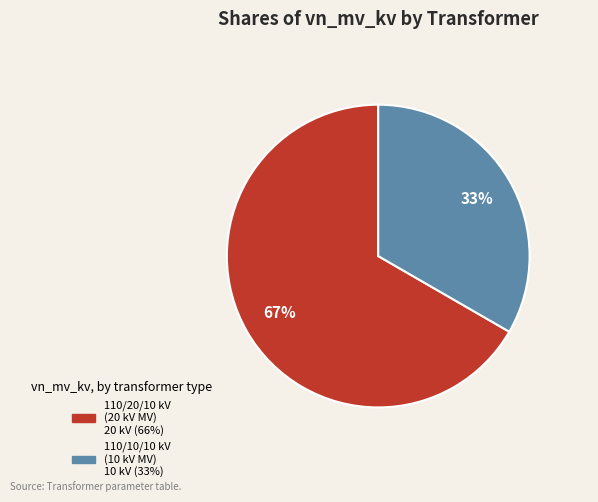

Is there any slice that represents more than half of the pie?

Yes